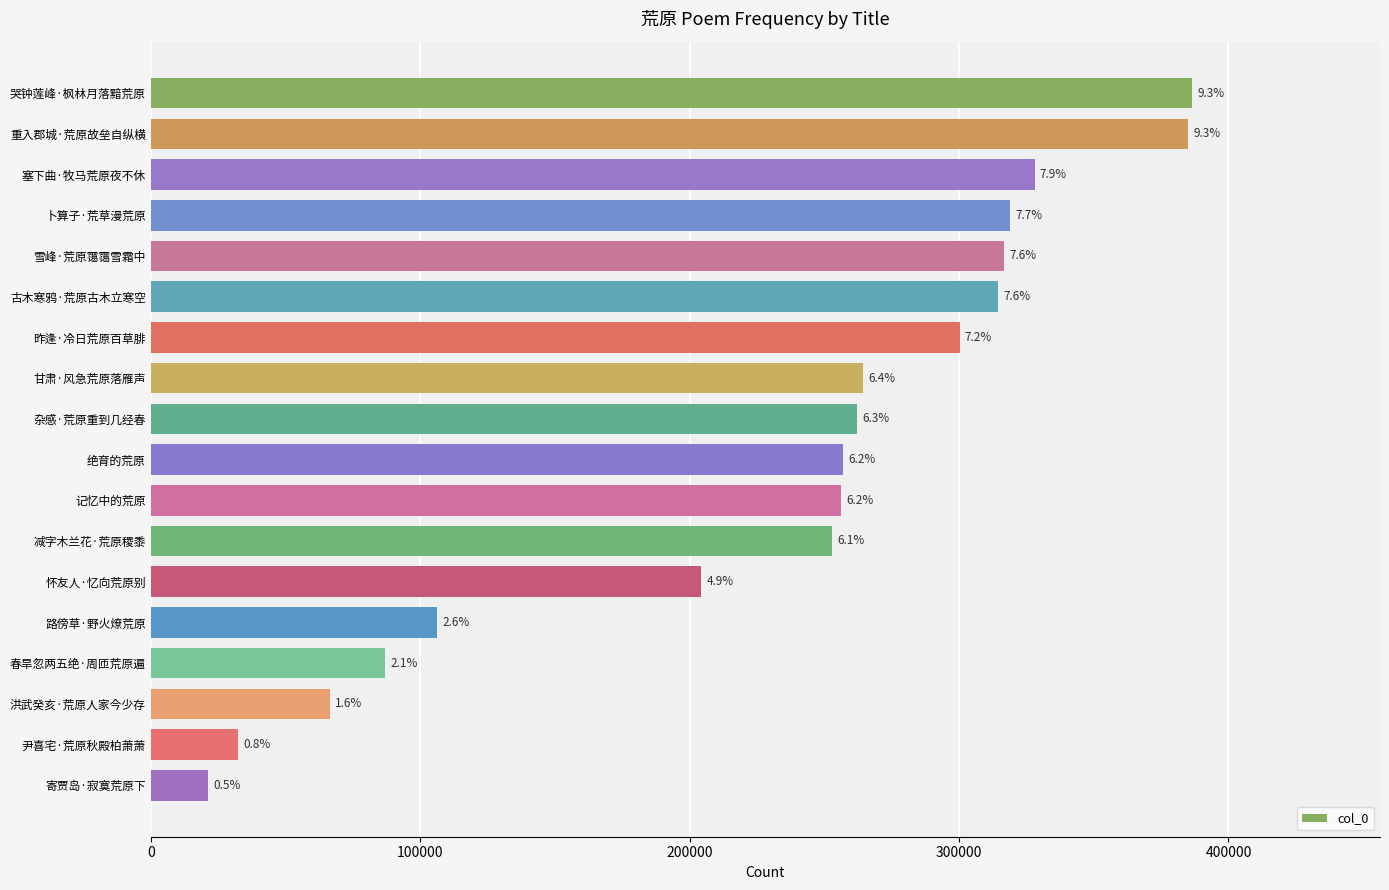

Are the bars horizontal?

Yes